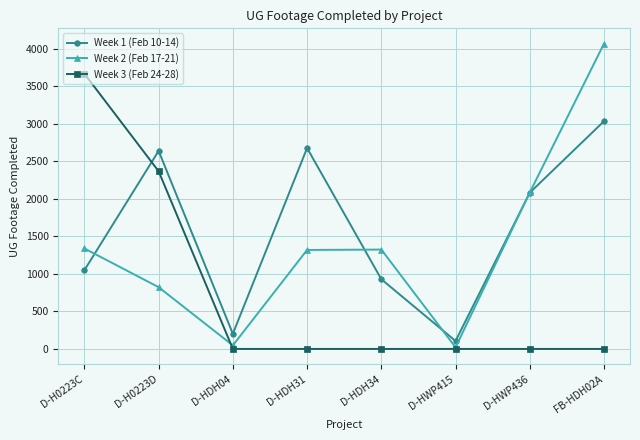

What is the sum of the Week 3 (Feb 24-28) values at D-HWP415 and D-H0223D?

2368